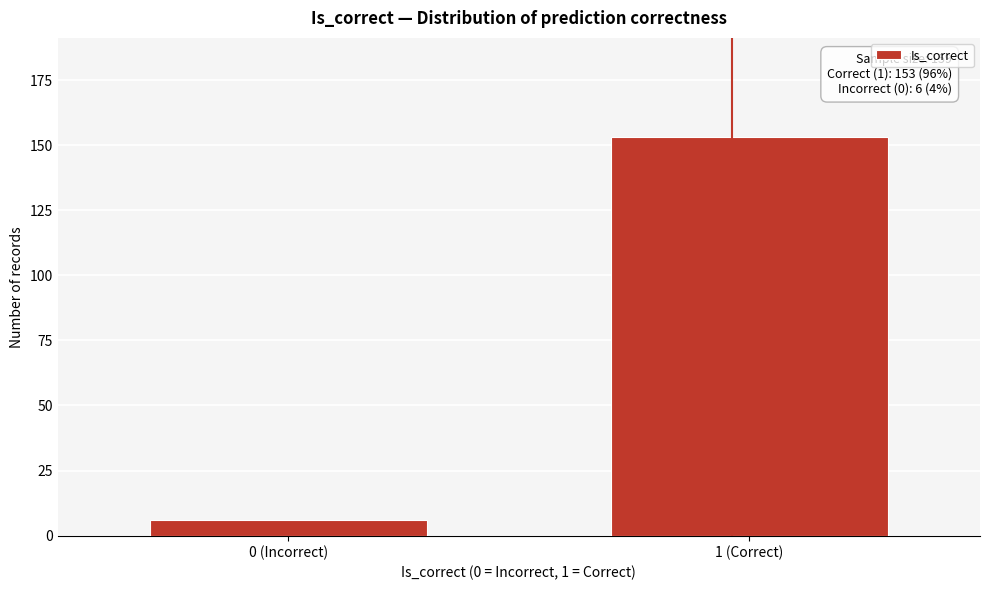

Reading left to right, extract all data points from this chart.

0 (Incorrect)=6	1 (Correct)=153